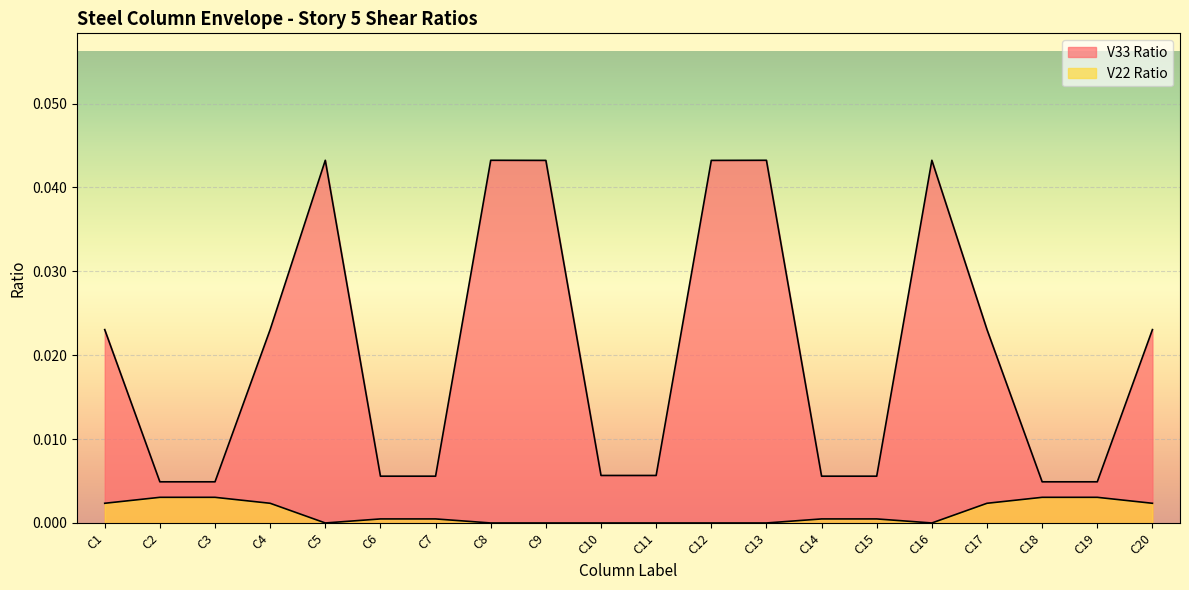

Is it true that V33 Ratio equals 0.0 at C14?

True